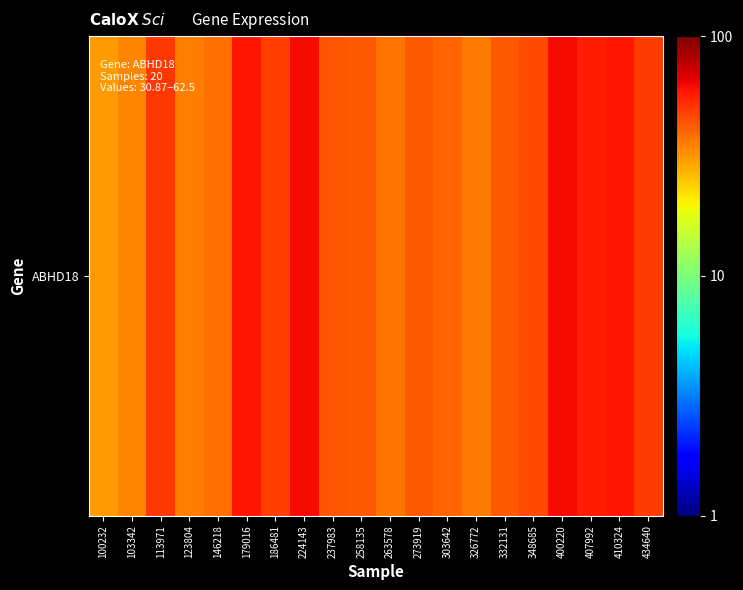

The chart shows a value of 83.8 at 400220. True or false?

False